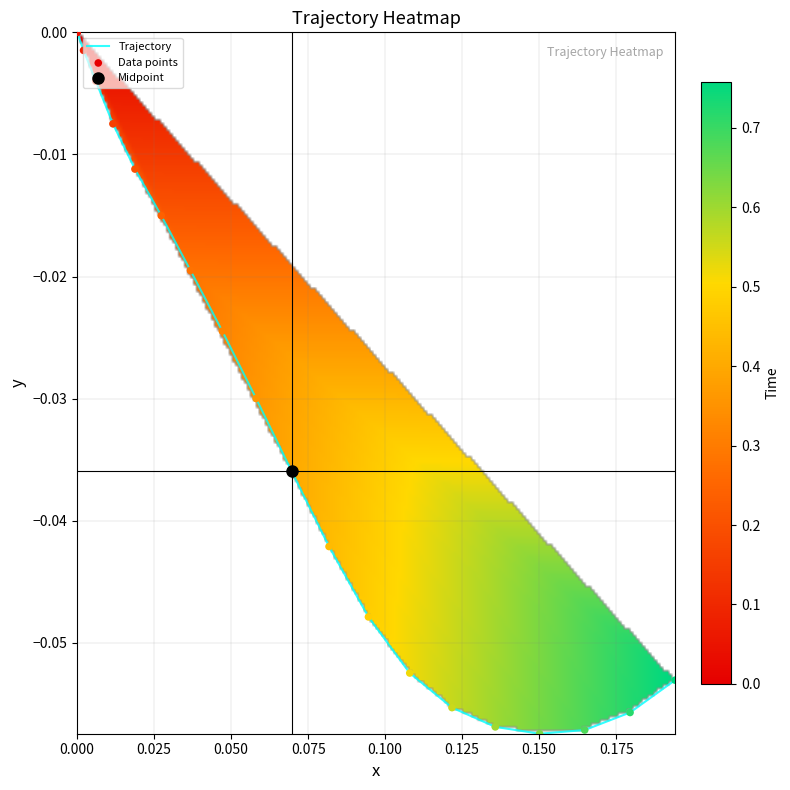

Is it true that the value at 0.200 is -0.0?

False